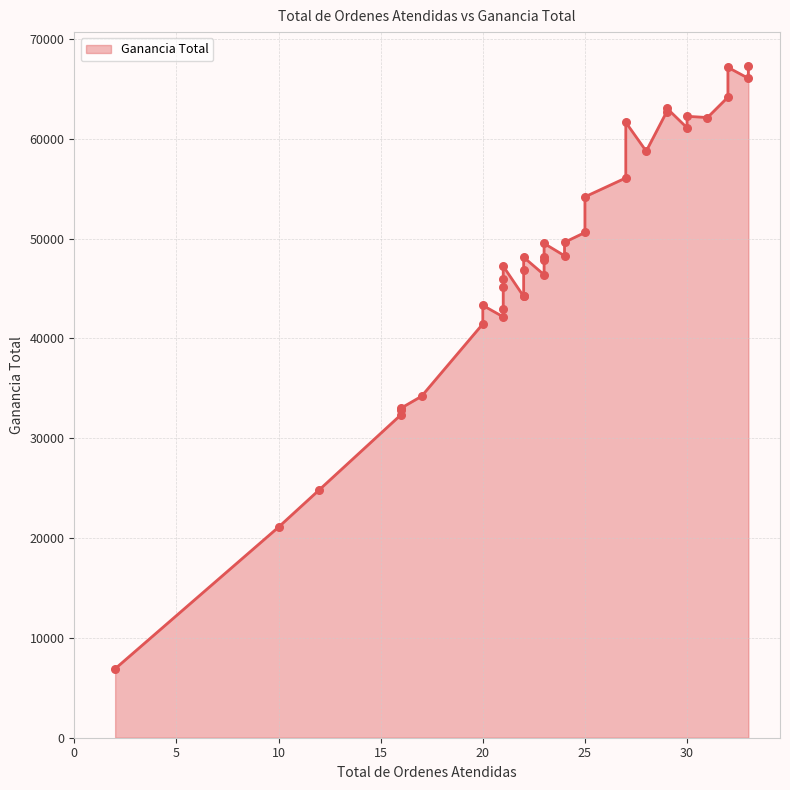

Approximately how many times larger is the value at 21 compared to 25?

0.9